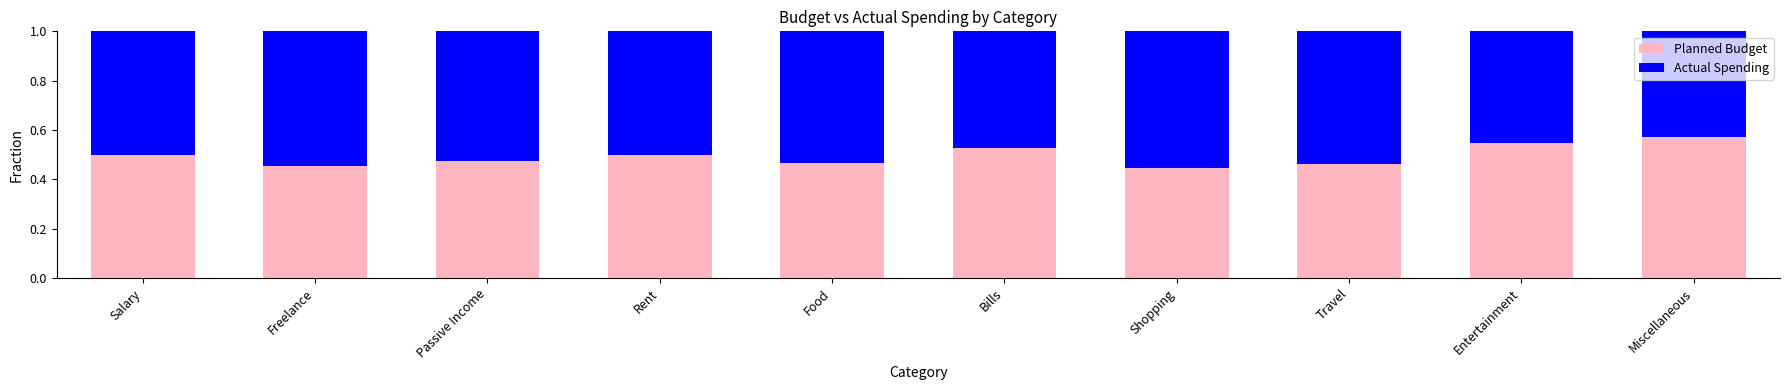

Are the bars horizontal?

No